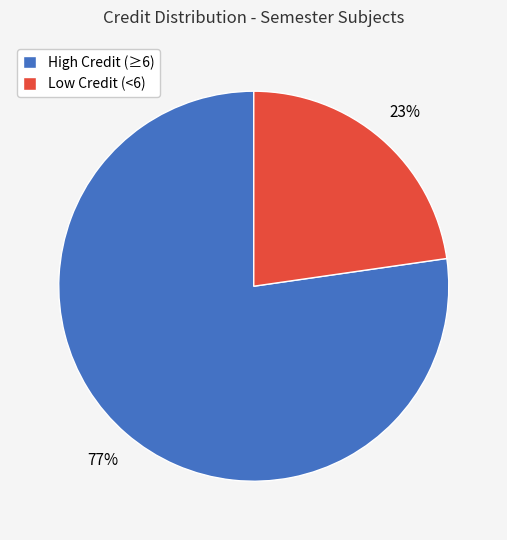

Is there a majority slice in this chart?

Yes